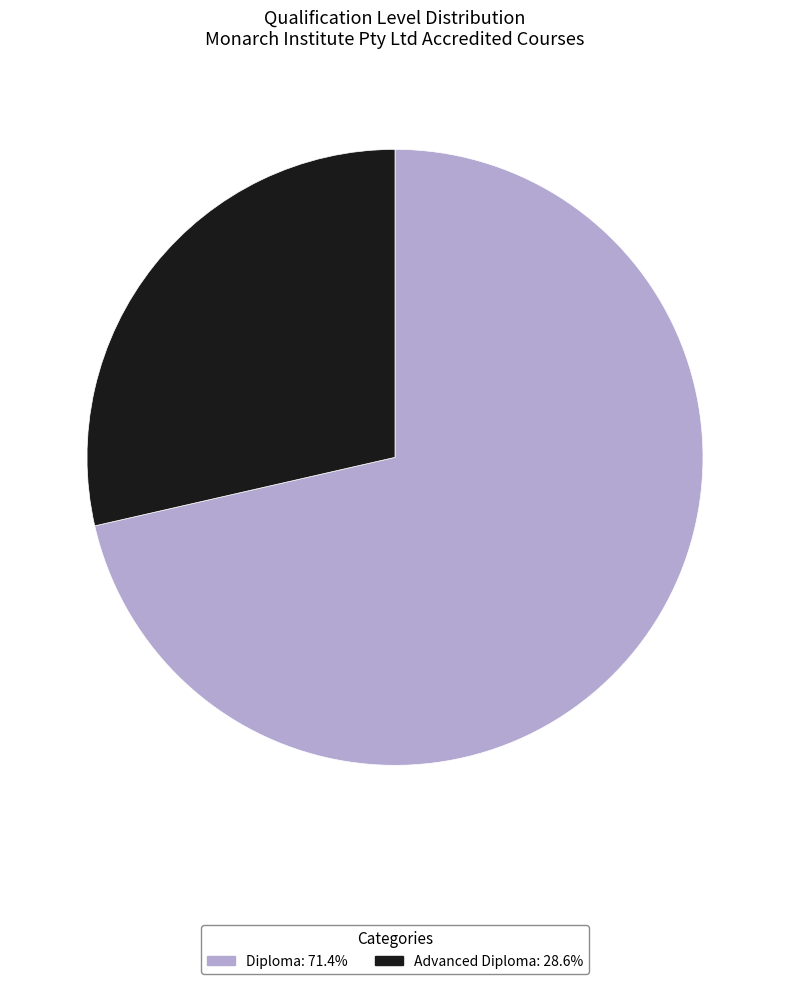

Approximately how many times larger is the value at Advanced Diploma: 28.6% compared to Diploma: 71.4%?

0.4